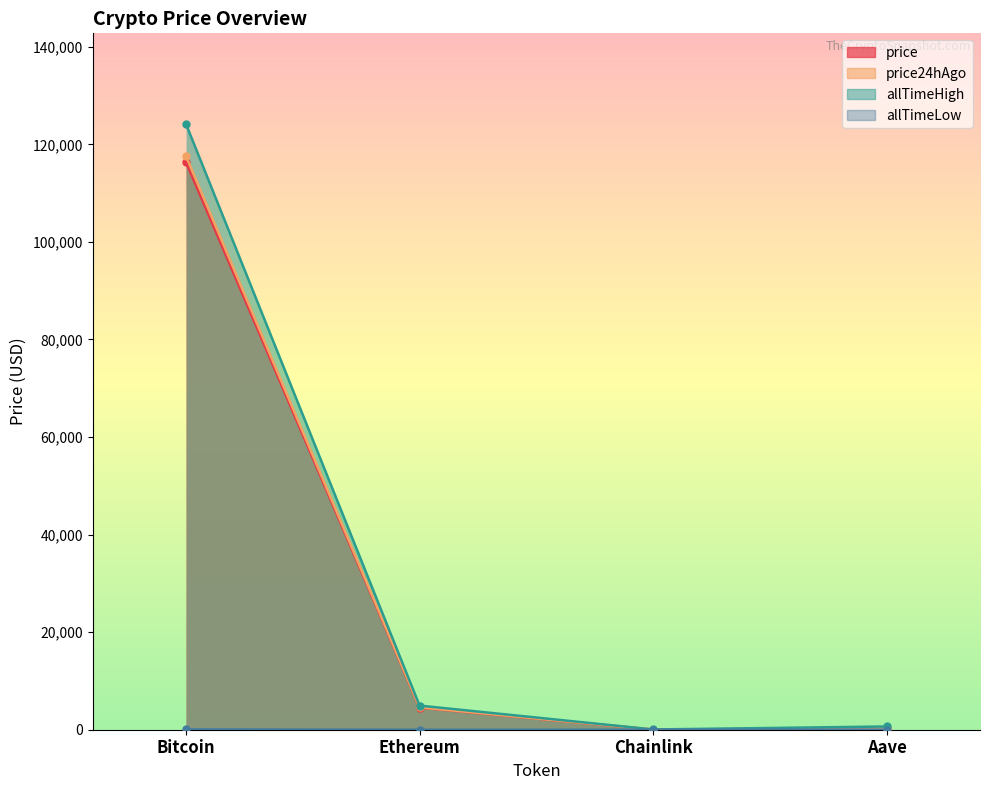

What are all the series names shown in the legend?

price, price24hAgo, allTimeHigh, allTimeLow